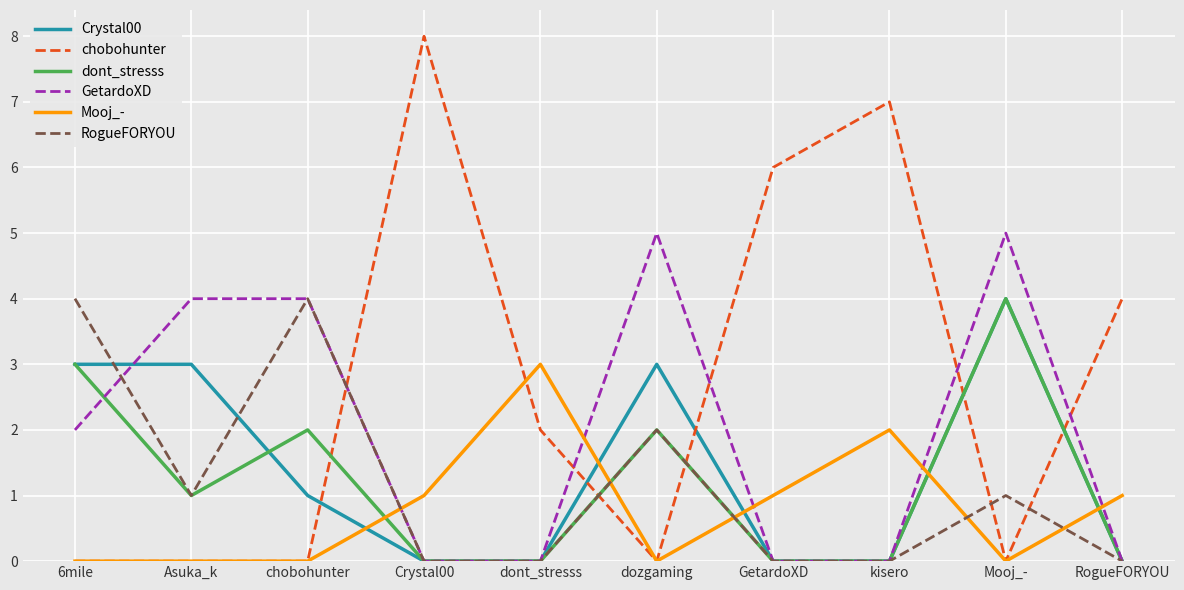

Count the number of data series in this chart.

6